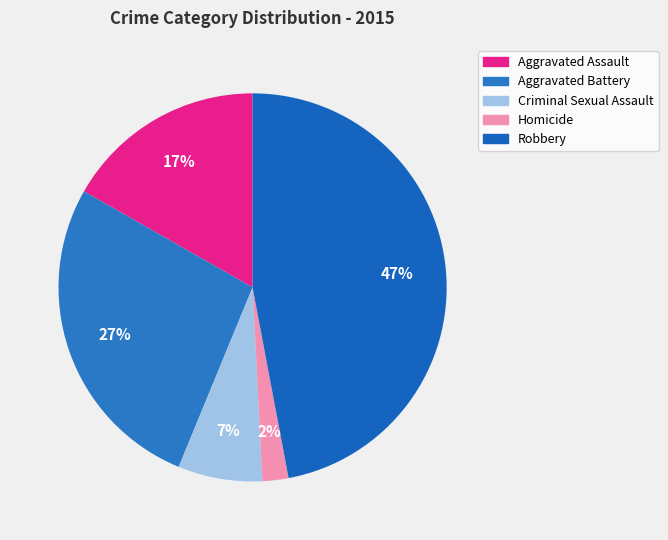

Which category has the biggest portion of the pie?

Robbery